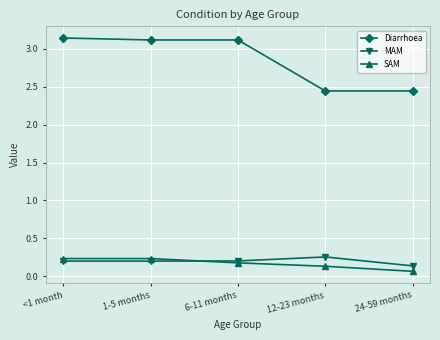

What is the sum of all Diarrhoea values?

14.3